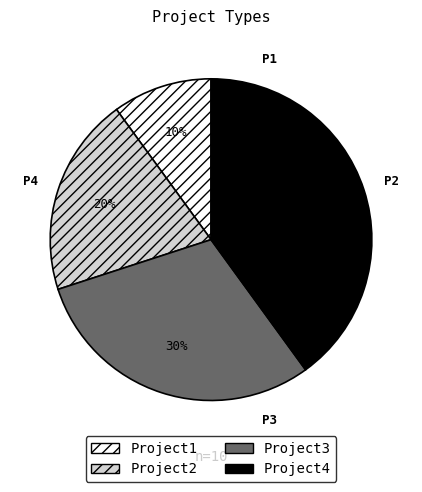

Combined, do Project3 and Project1 account for over 50%?

No